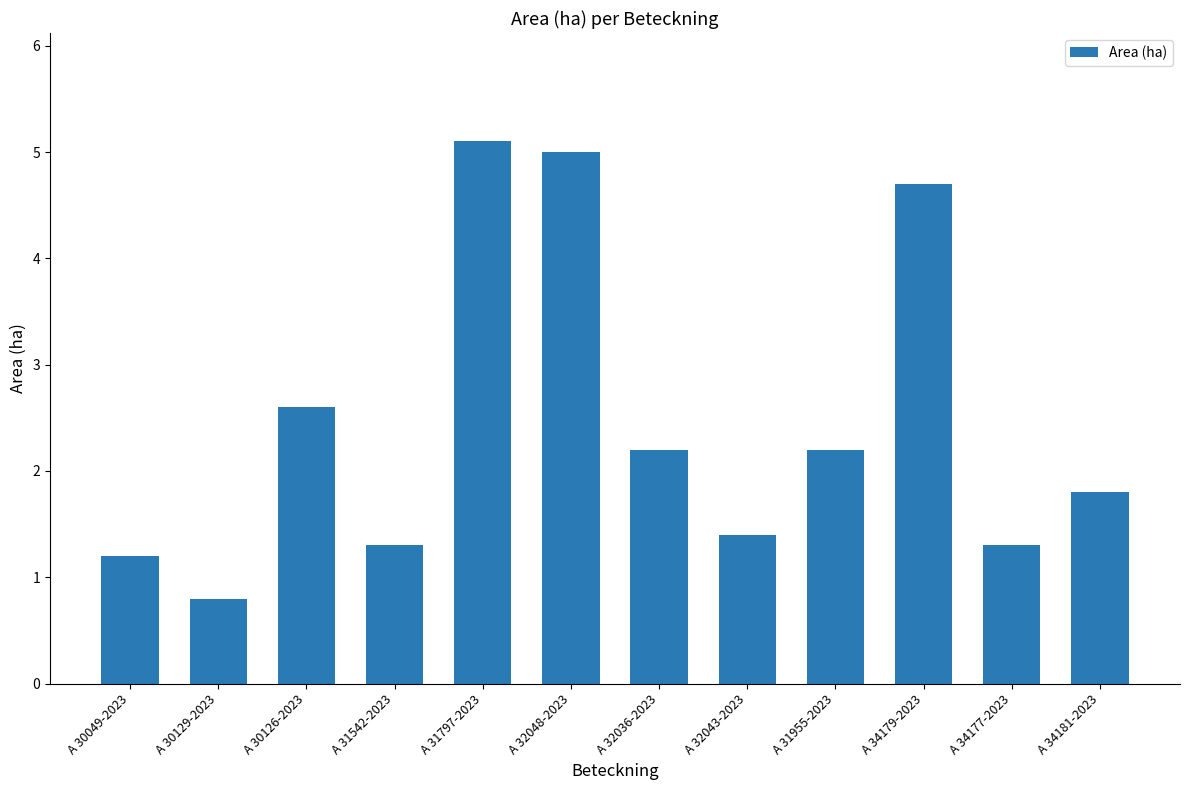

Which label corresponds to the largest value in the chart?

A 31797-2023